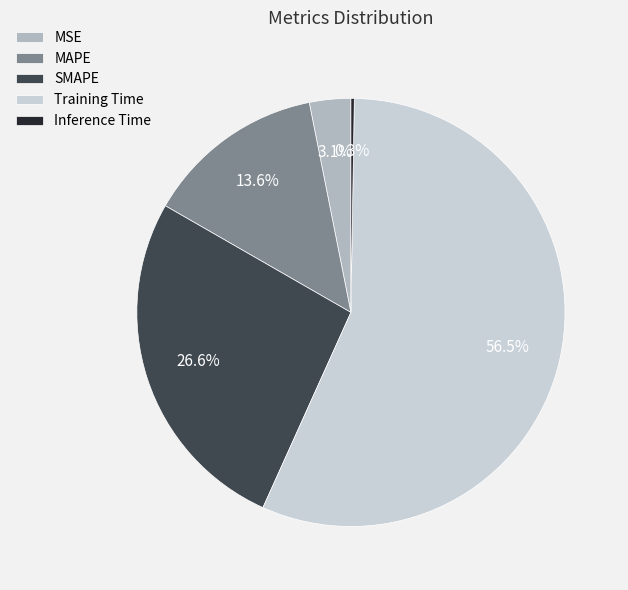

Between Training Time and MSE, which is larger?

Training Time